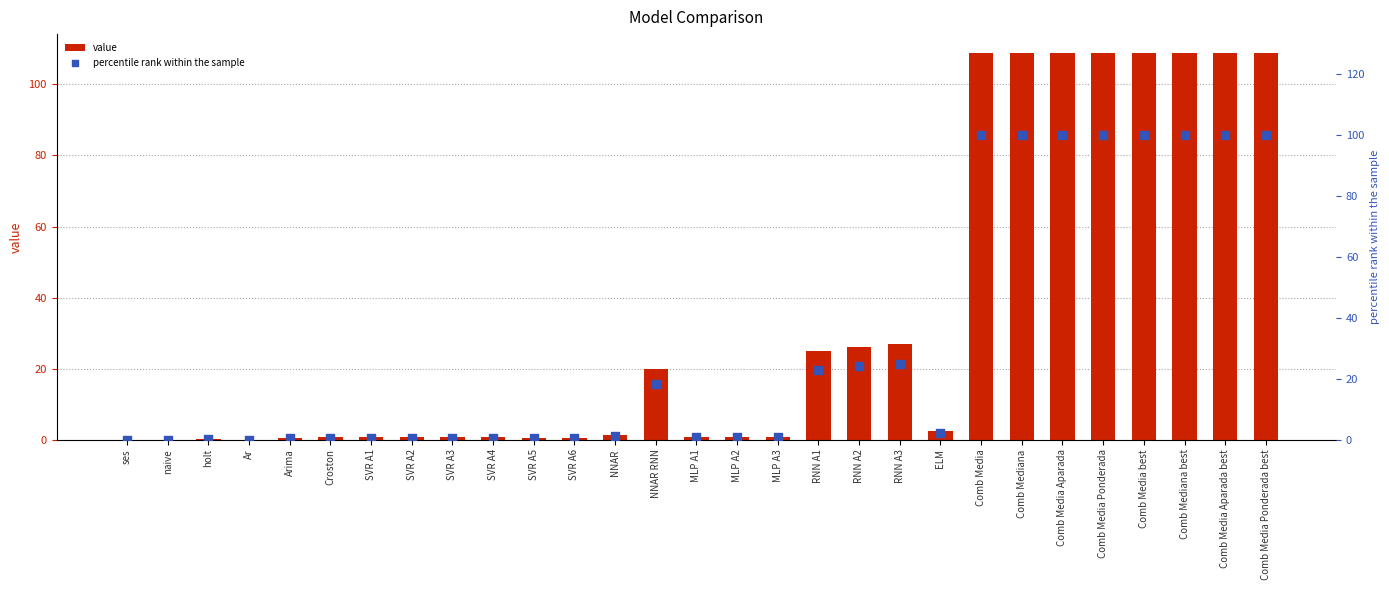

Which series contains the lowest Y value?

percentile rank within the sample